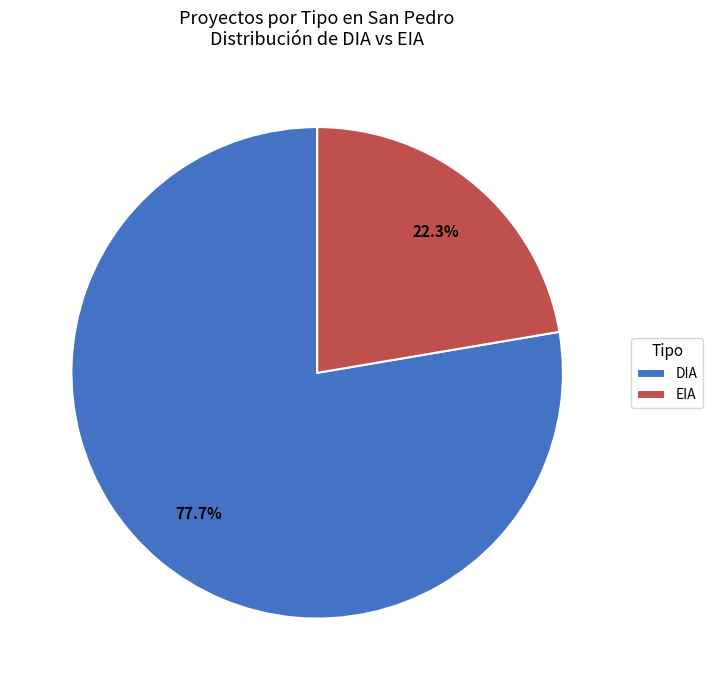

Does EIA represent more than half of the total?

No